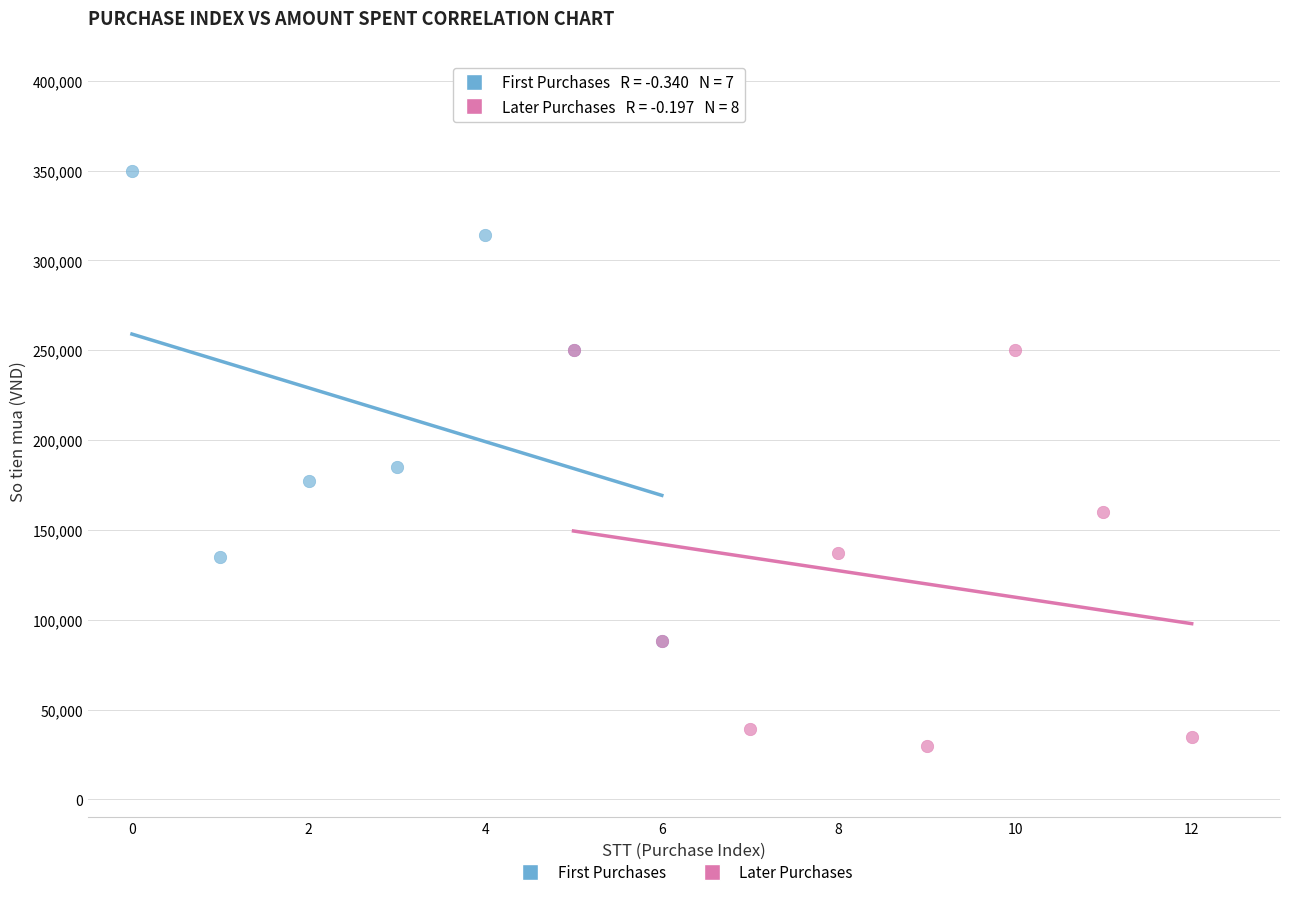

Which series has the largest Y range (max minus min)?

First Purchases